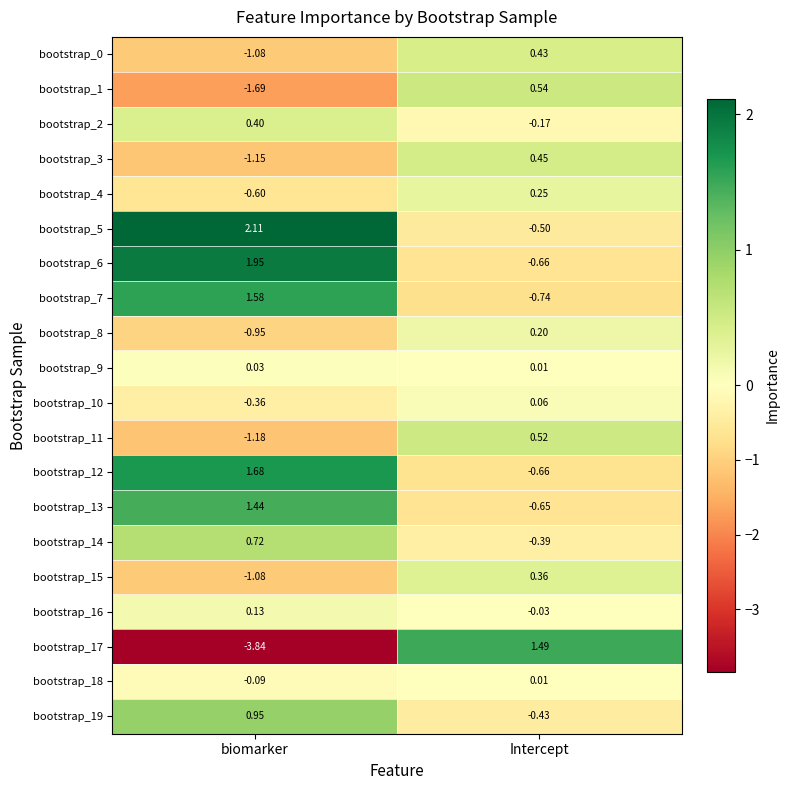

At which label is bootstrap_19 closest to 0?

Intercept